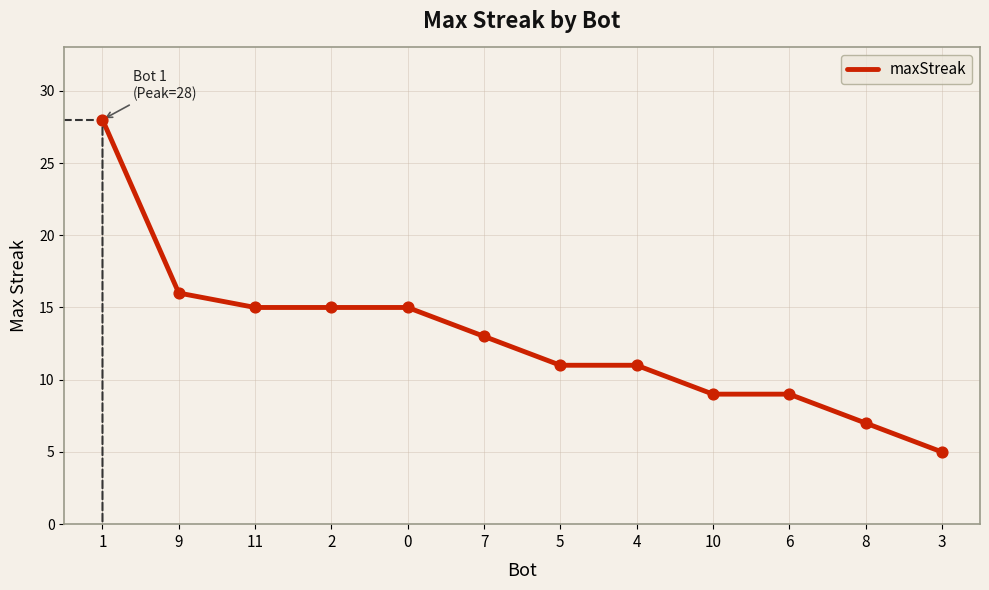

What is the change in value from 11 to 5?

-4